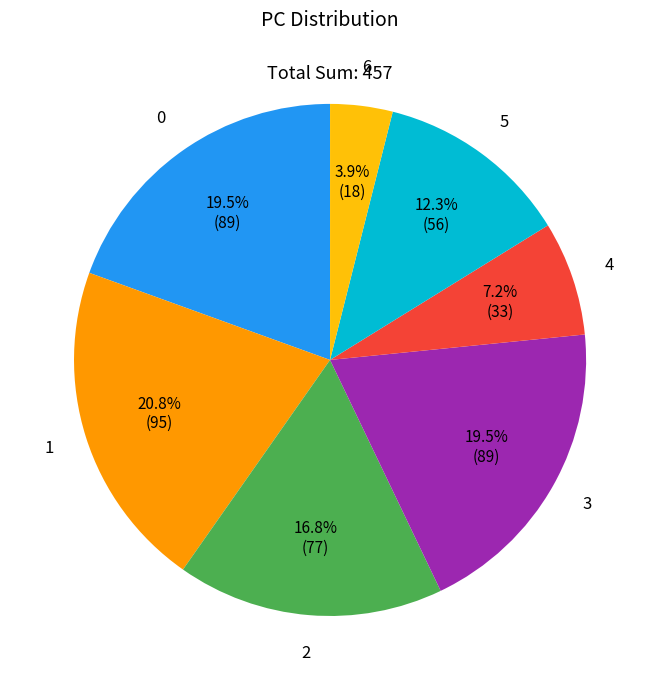

Does 5 represent more than half of the total?

No